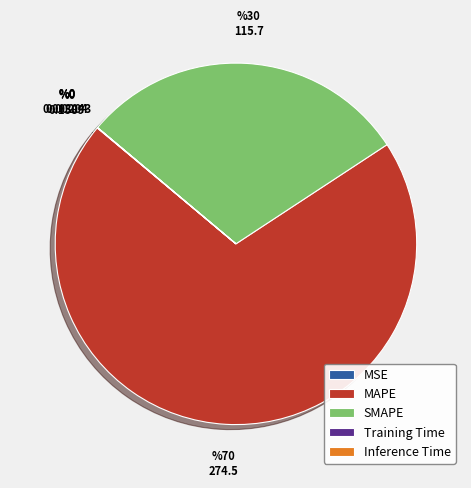

The MAPE slice represents 63% of the pie. True or false?

False